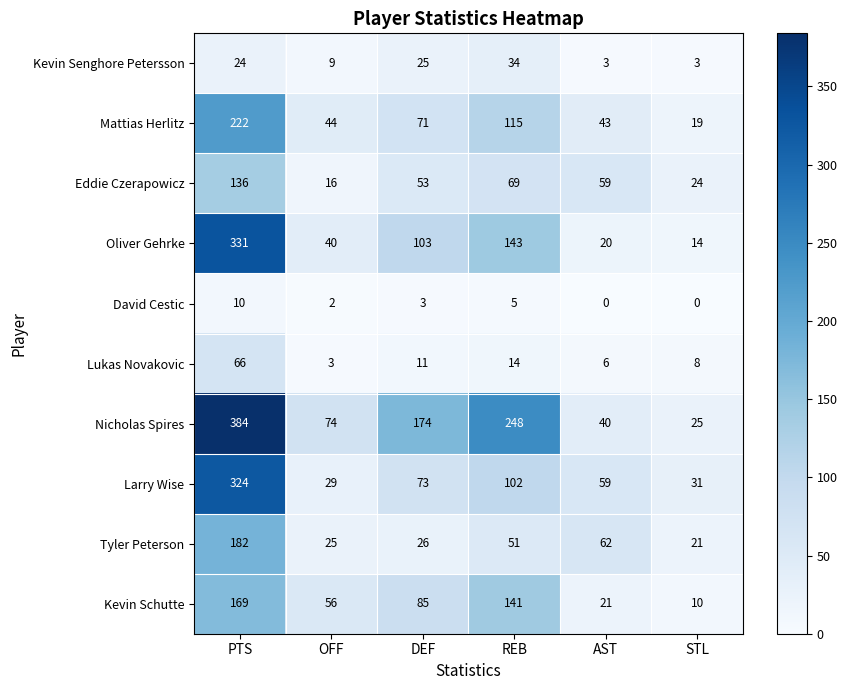

How many data points does each series have?

6